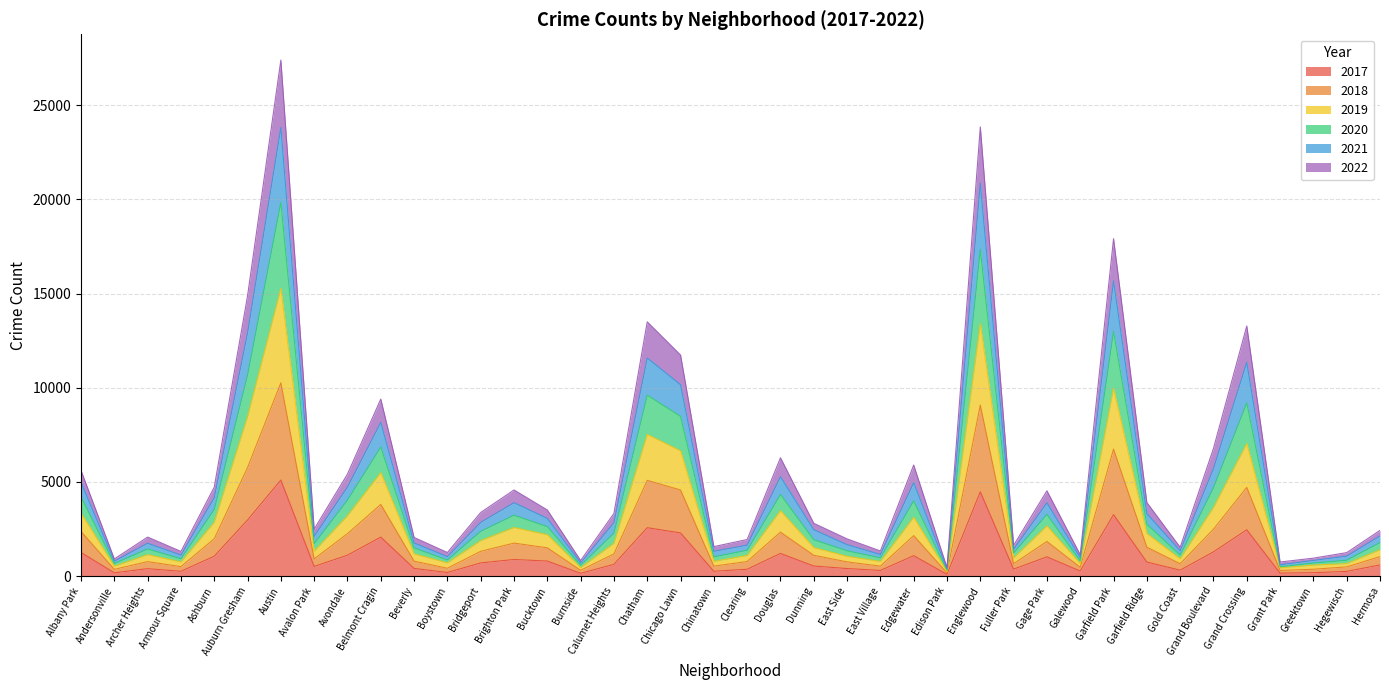

At how many categories does at least one series exceed 7006?

8